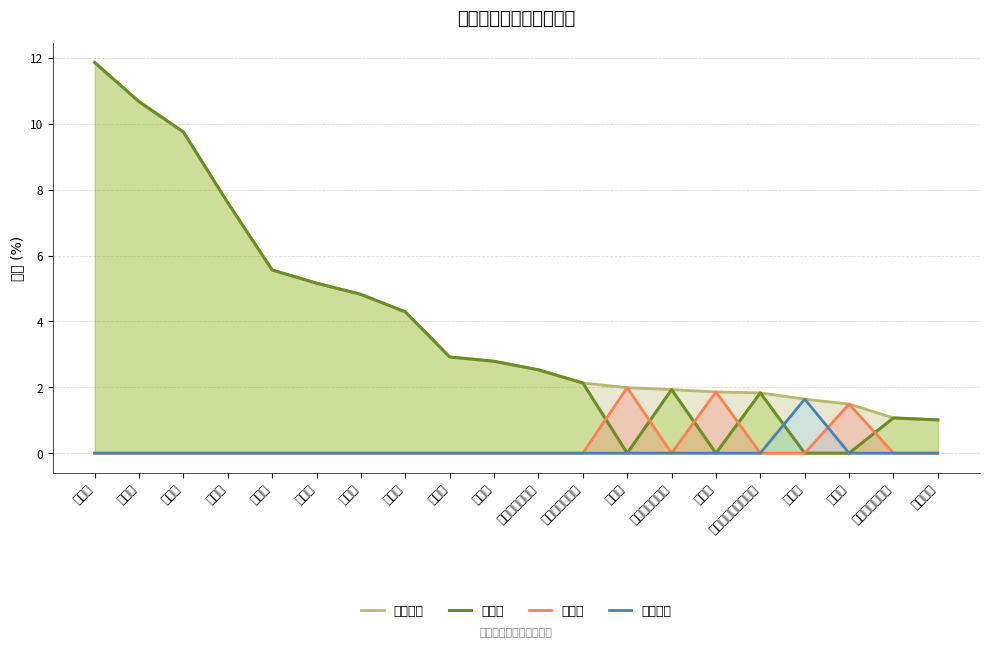

How many lines are shown in the chart?

4